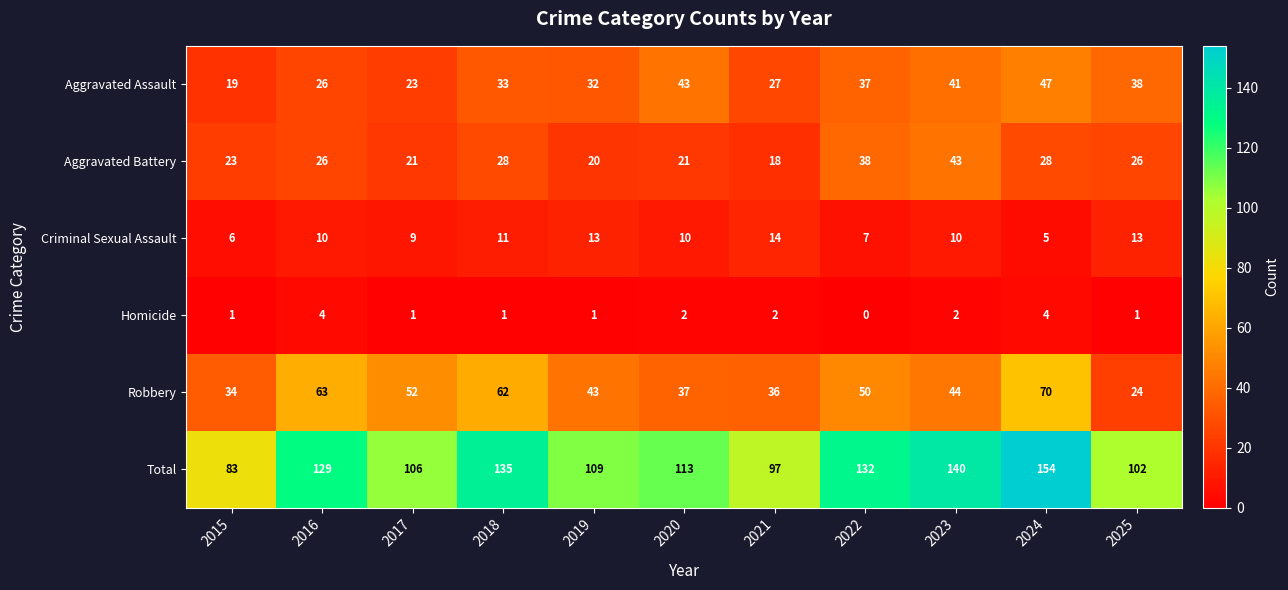

List the series in order of their peak value, lowest first.

Homicide, Criminal Sexual Assault, Aggravated Battery, Aggravated Assault, Robbery, Total